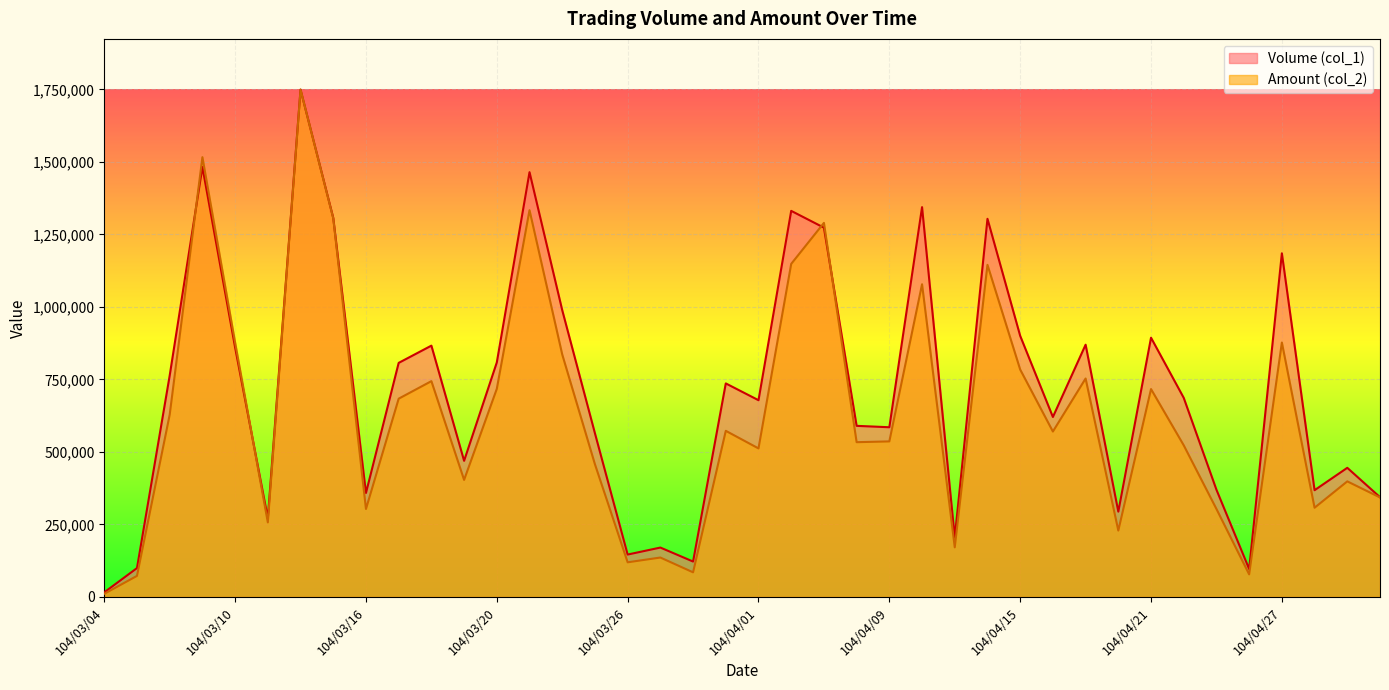

What is the greatest value displayed?

1749070.0